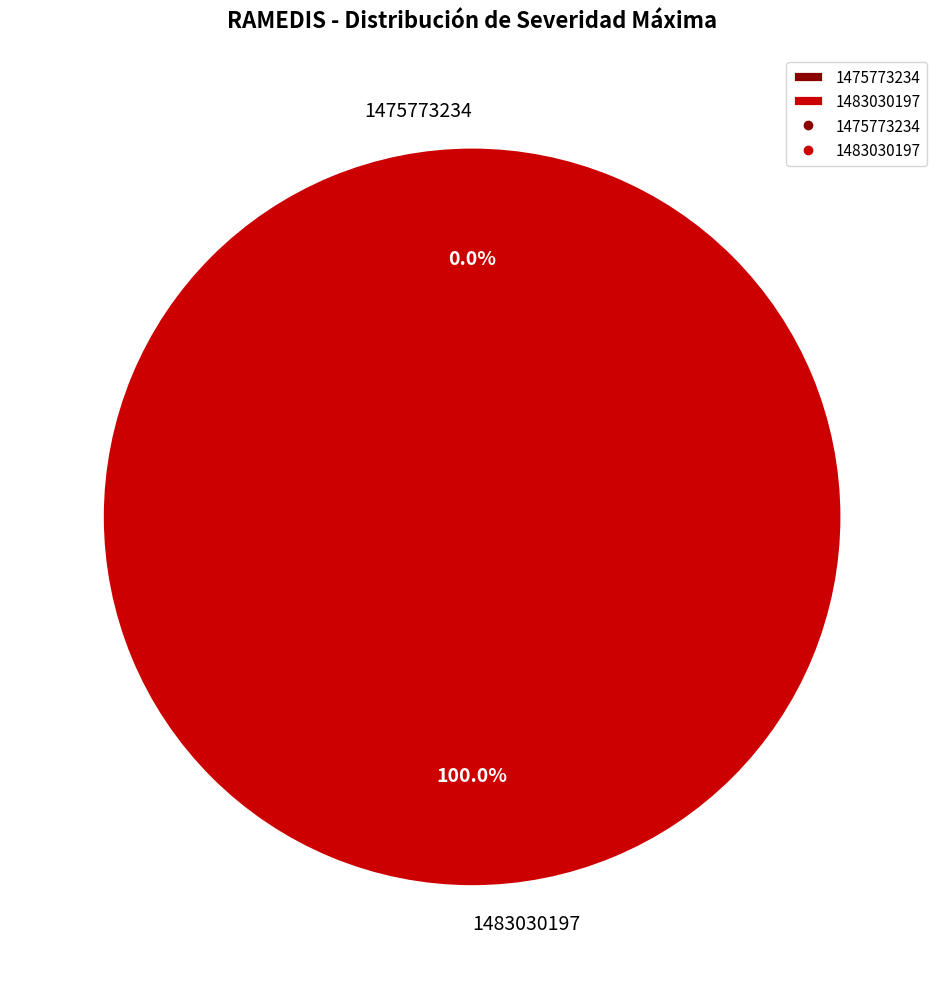

Does 1483030197 account for over 50% of the chart?

Yes